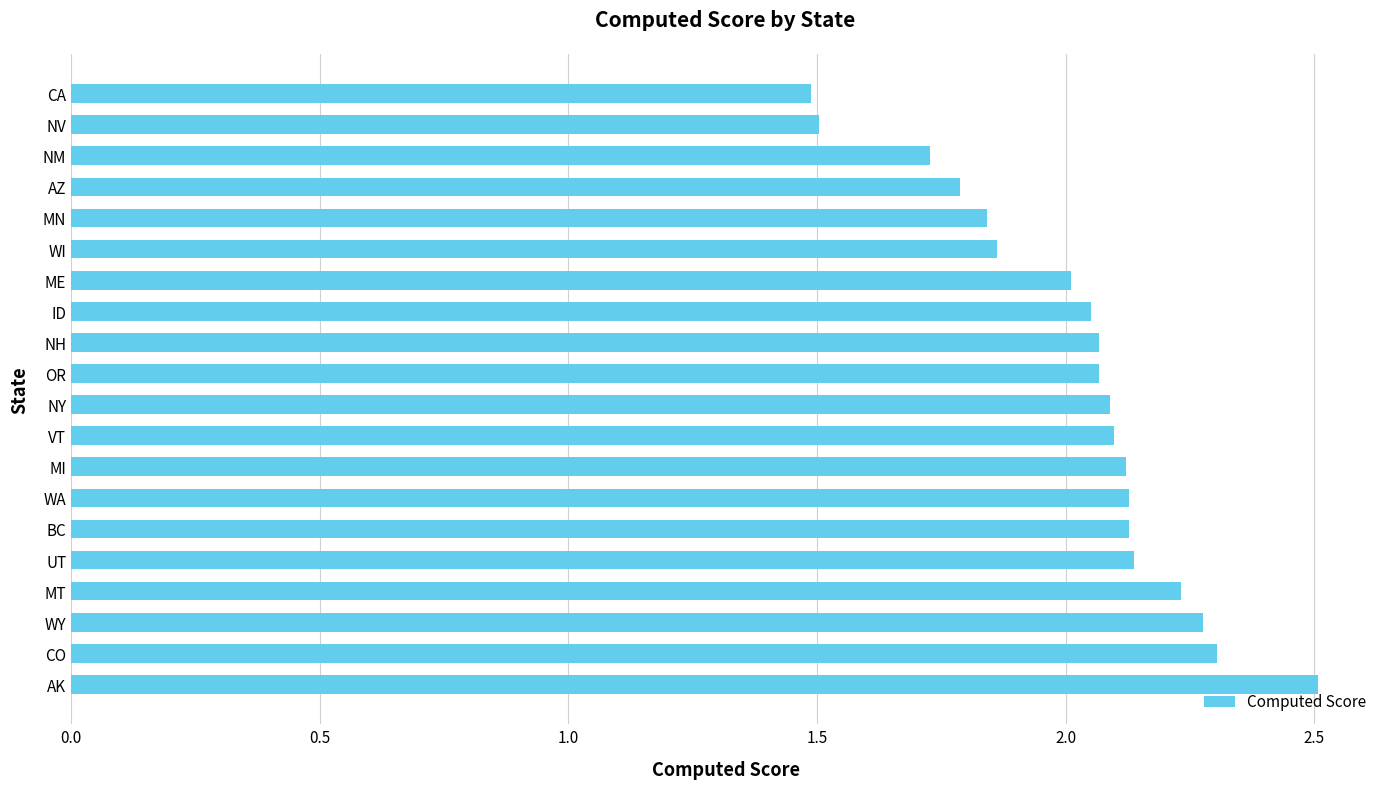

What is the smallest value displayed?

1.5